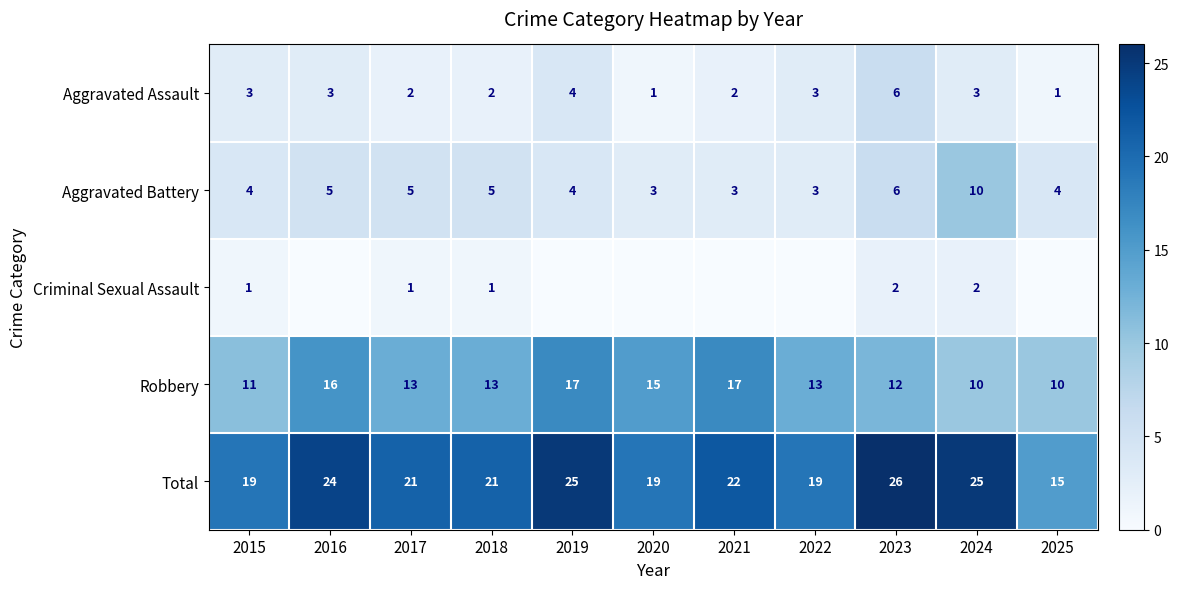

How many distinct data groups are displayed?

5